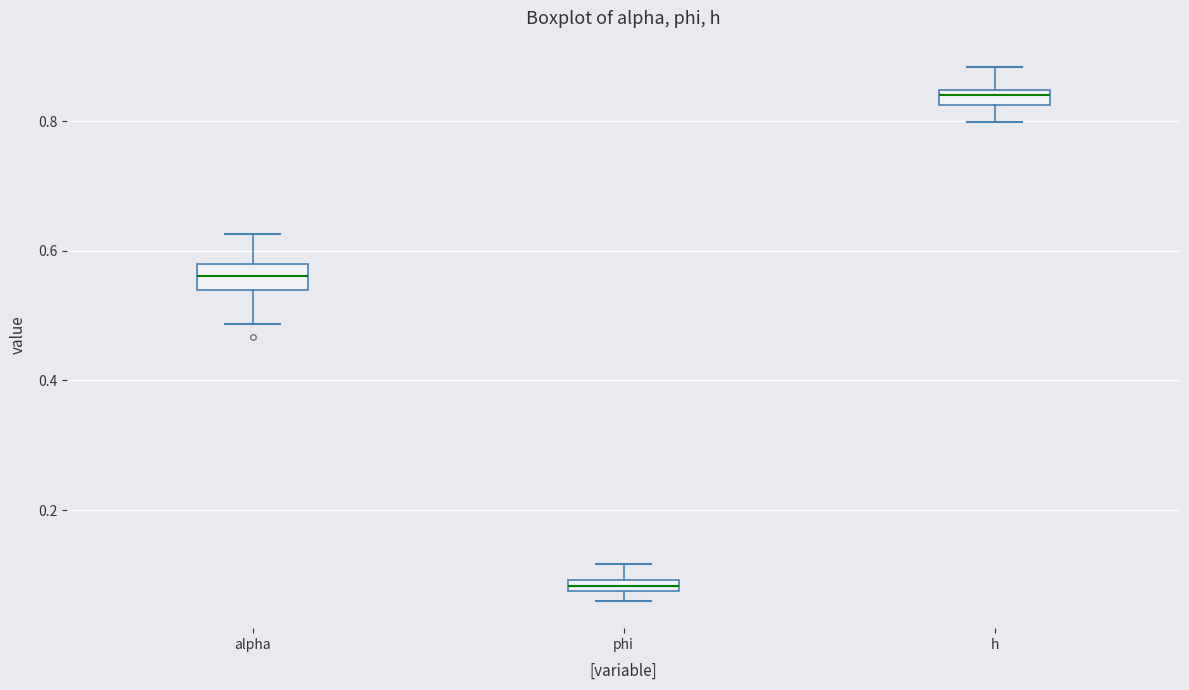

Which box's median line is the lowest?

phi